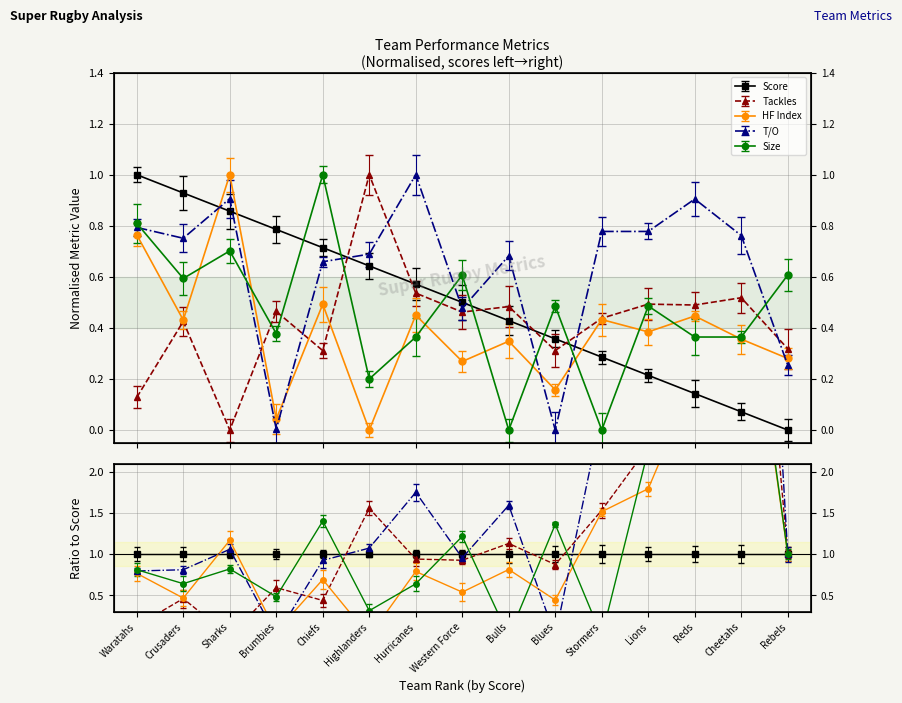

Reading left to right, transcribe all the data shown in this chart.

Score: Waratahs=1.0	Crusaders=0.9	Sharks=0.9	Brumbies=0.8	Chiefs=0.7	Highlanders=0.6	Hurricanes=0.6	Western Force=0.5	Bulls=0.4	Blues=0.4	Stormers=0.3	Lions=0.2	Reds=0.1	Cheetahs=0.1	Rebels=0.0
Tackles: Waratahs=0.1	Crusaders=0.4	Sharks=0.0	Brumbies=0.5	Chiefs=0.3	Highlanders=1.0	Hurricanes=0.5	Western Force=0.5	Bulls=0.5	Blues=0.3	Stormers=0.4	Lions=0.5	Reds=0.5	Cheetahs=0.5	Rebels=0.3
HF Index: Waratahs=0.8	Crusaders=0.4	Sharks=1.0	Brumbies=0.0	Chiefs=0.5	Highlanders=0.0	Hurricanes=0.5	Western Force=0.3	Bulls=0.3	Blues=0.2	Stormers=0.4	Lions=0.4	Reds=0.4	Cheetahs=0.4	Rebels=0.3
T/O: Waratahs=0.8	Crusaders=0.8	Sharks=0.9	Brumbies=0.0	Chiefs=0.7	Highlanders=0.7	Hurricanes=1.0	Western Force=0.5	Bulls=0.7	Blues=0.0	Stormers=0.8	Lions=0.8	Reds=0.9	Cheetahs=0.8	Rebels=0.3
Size: Waratahs=0.8	Crusaders=0.6	Sharks=0.7	Brumbies=0.4	Chiefs=1.0	Highlanders=0.2	Hurricanes=0.4	Western Force=0.6	Bulls=0.0	Blues=0.5	Stormers=0.0	Lions=0.5	Reds=0.4	Cheetahs=0.4	Rebels=0.6